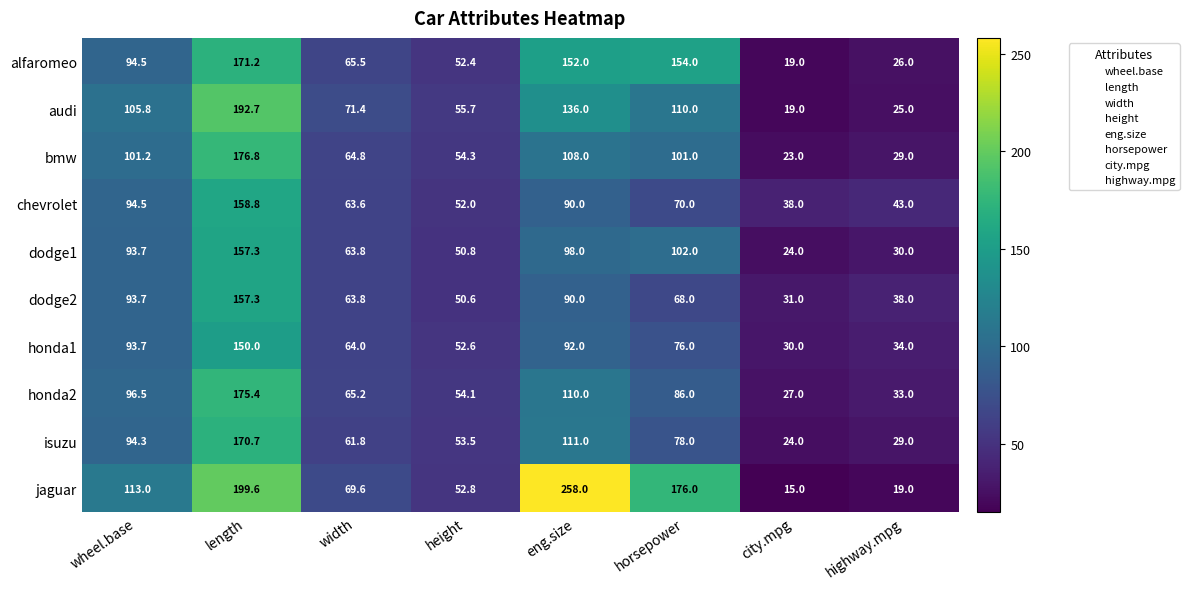

At which category is the sum across all series the highest?

length